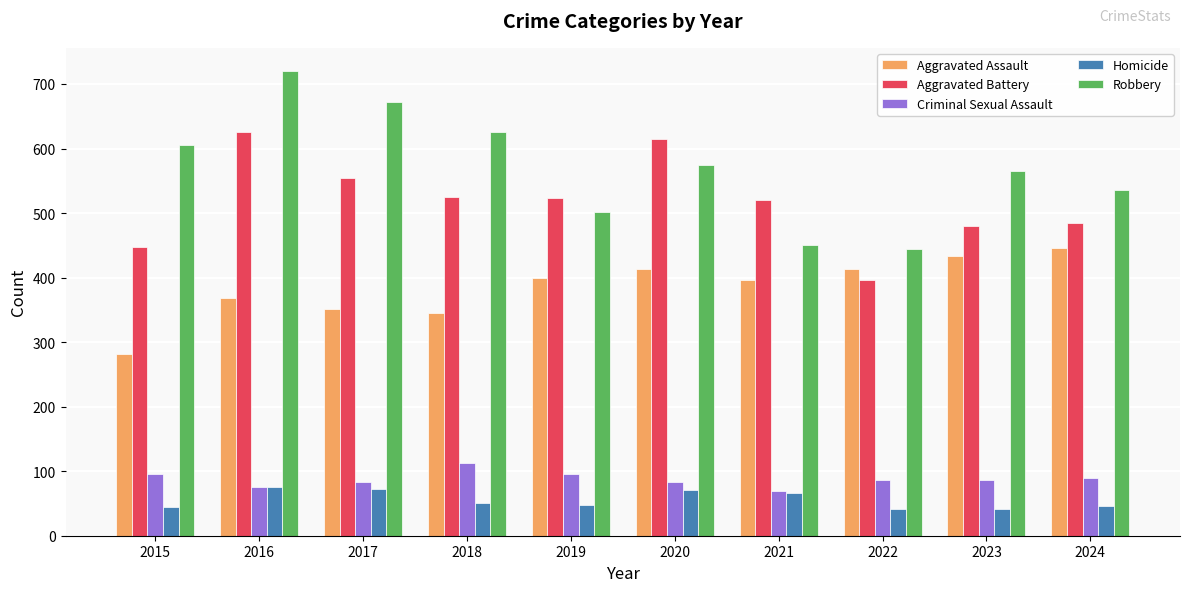

List the series in order of their peak value, highest first.

Robbery, Aggravated Battery, Aggravated Assault, Criminal Sexual Assault, Homicide